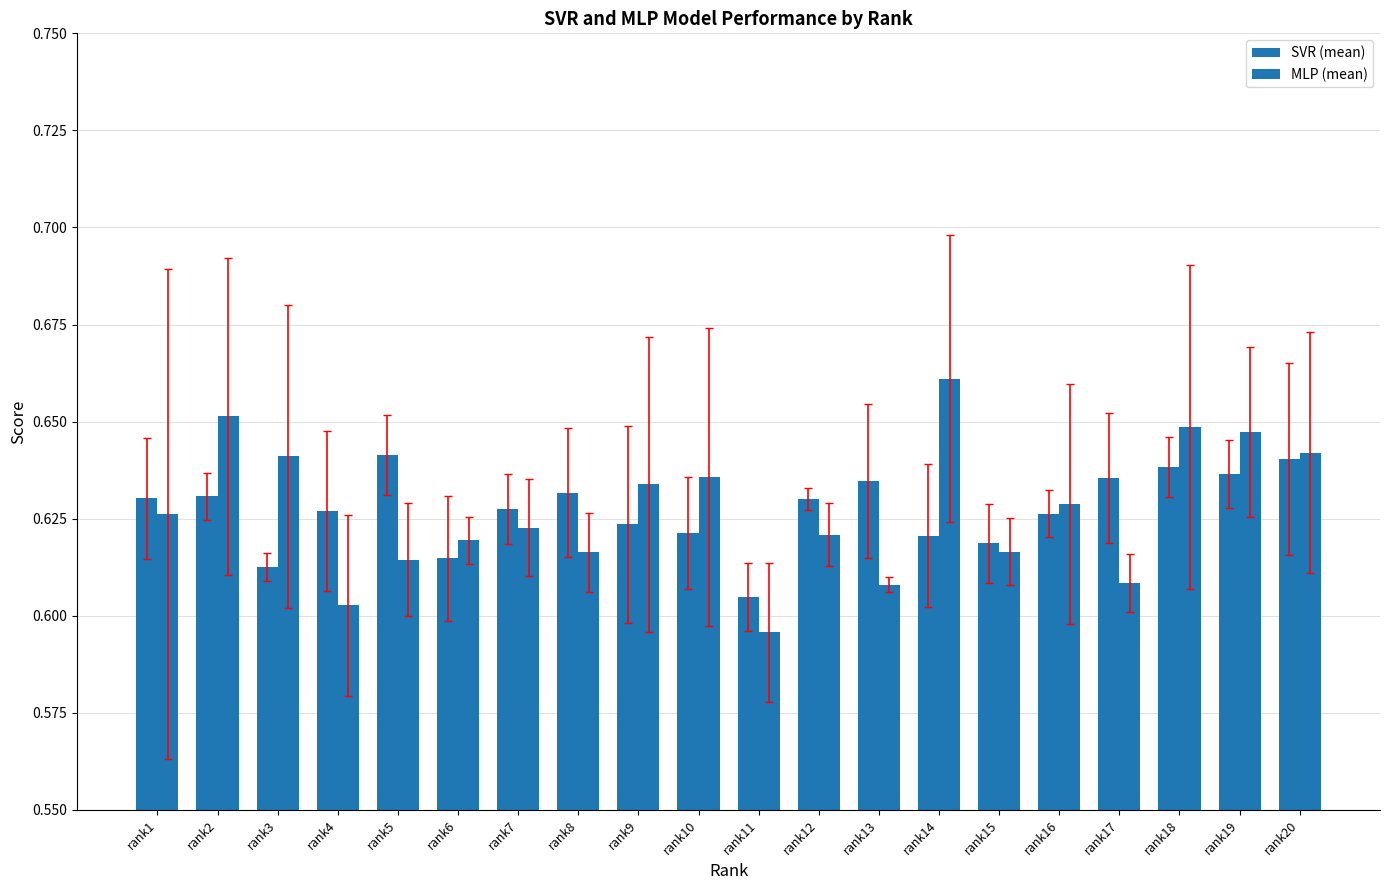

What is the approximate value of SVR (mean) at rank16?

0.6